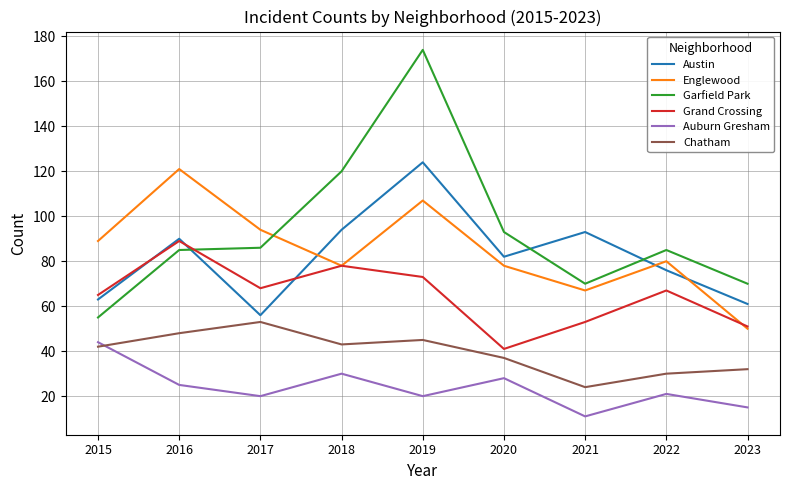

Is it true that Garfield Park equals 70 at 2021?

True